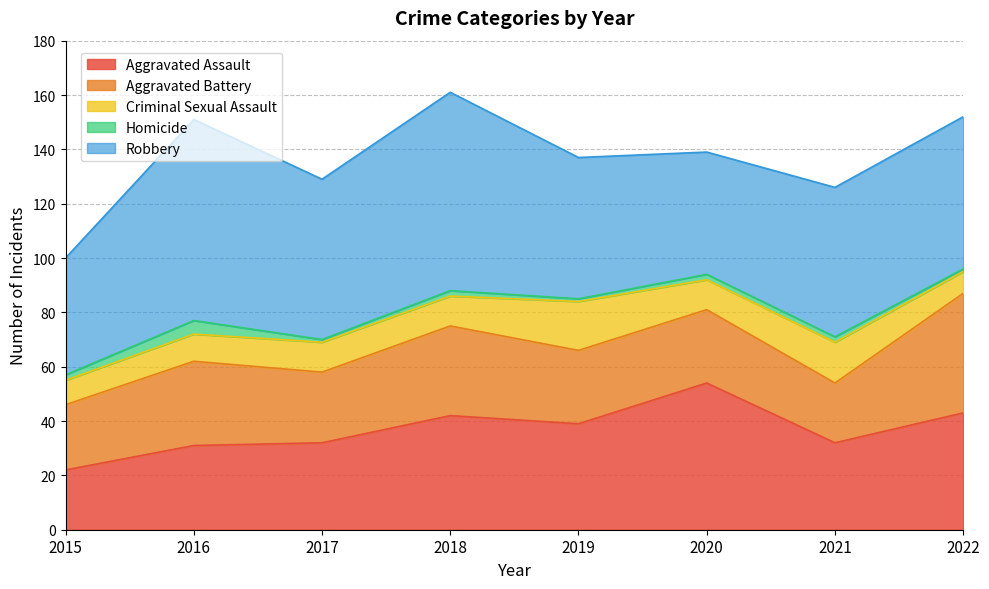

What is the difference between the Aggravated Battery values at 2019 and 2015?

3